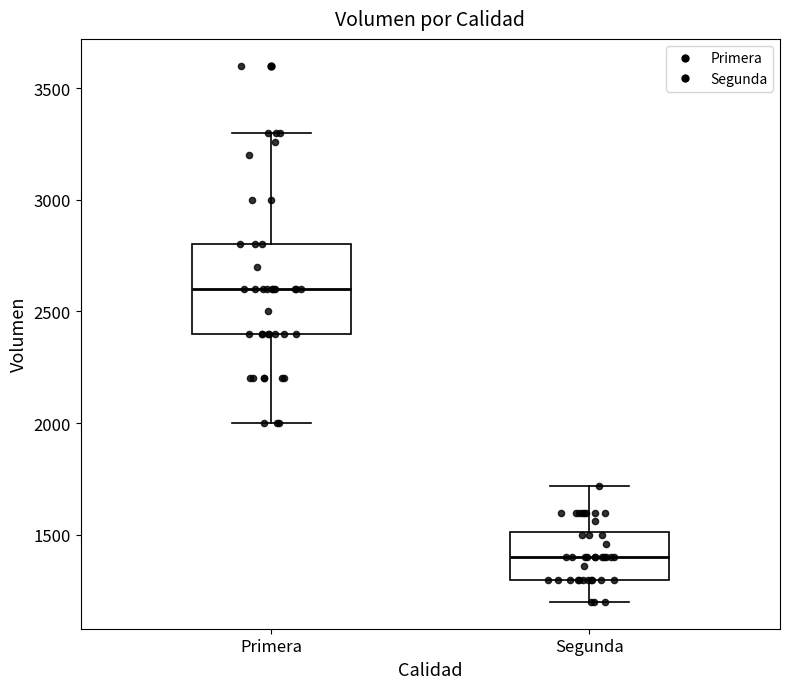

Which box's median line is the highest?

Primera